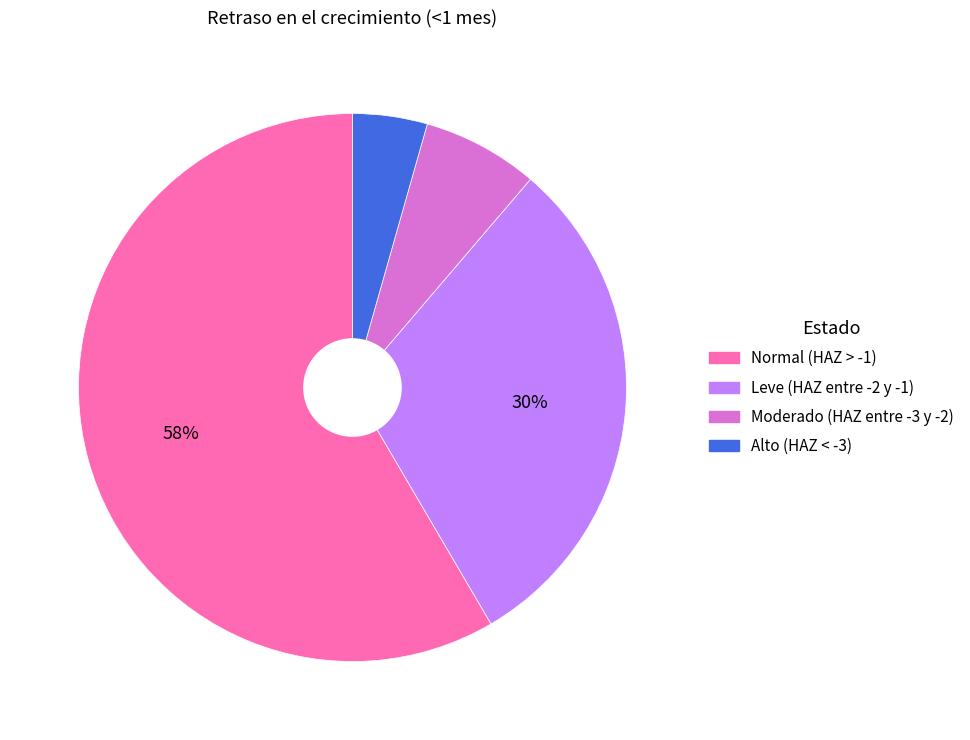

Rank the categories by value from highest to lowest.

Normal (HAZ > -1), Leve (HAZ entre -2 y -1), Moderado (HAZ entre -3 y -2), Alto (HAZ < -3)